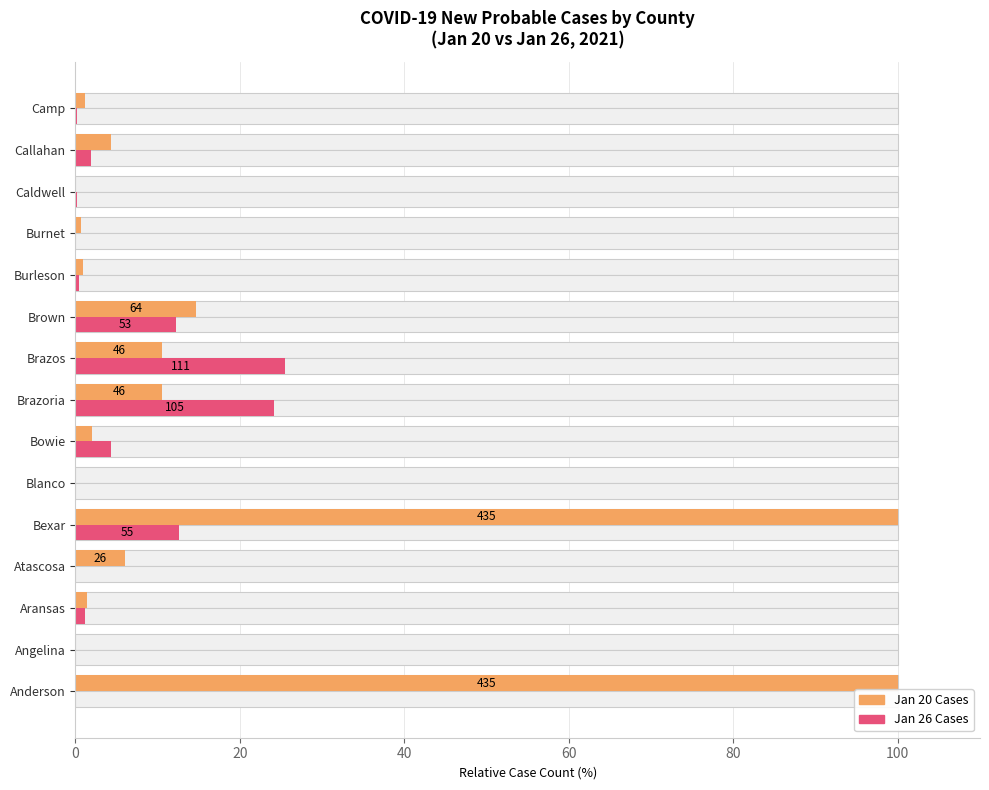

Which series has the largest range (max minus min)?

Jan 20 Cases